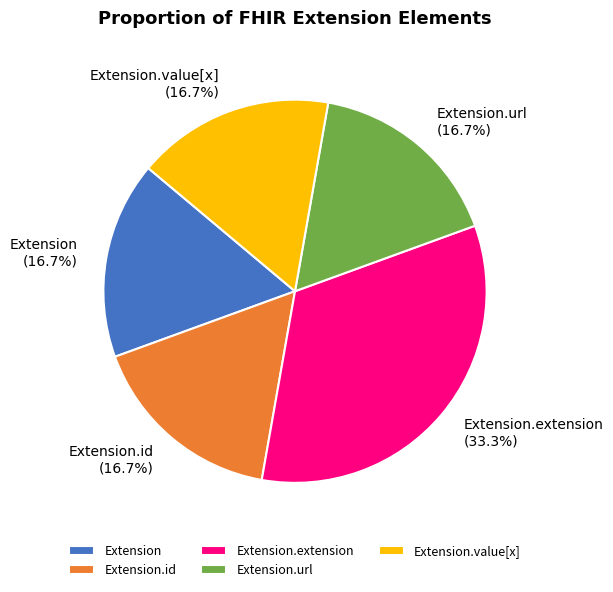

Does Extension.extension represent more than half of the total?

No